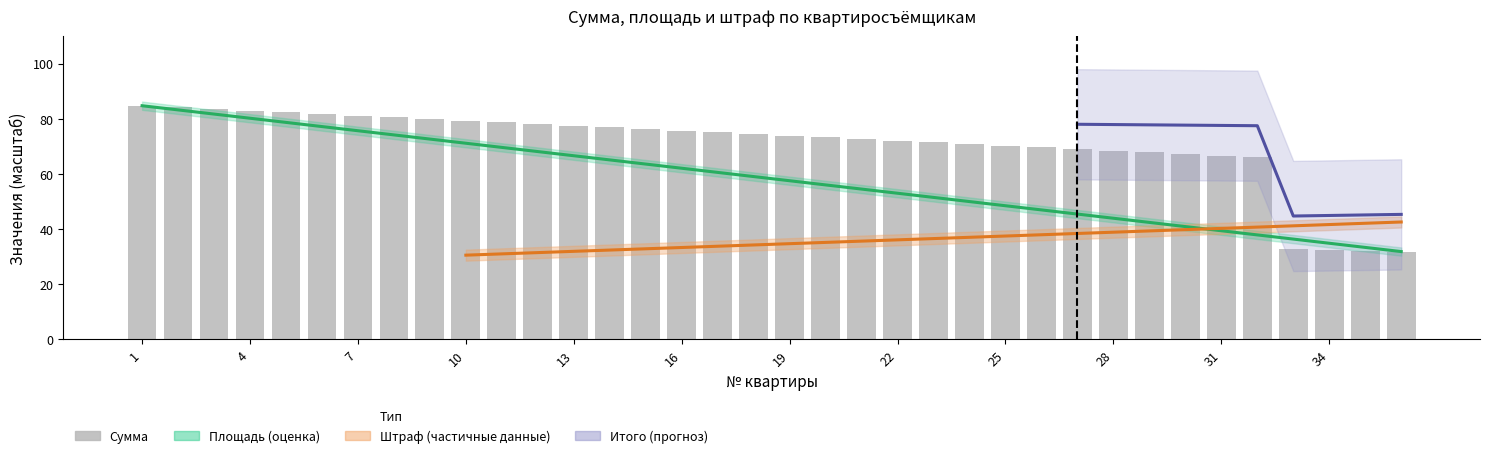

How many categories are shown in the chart?

36